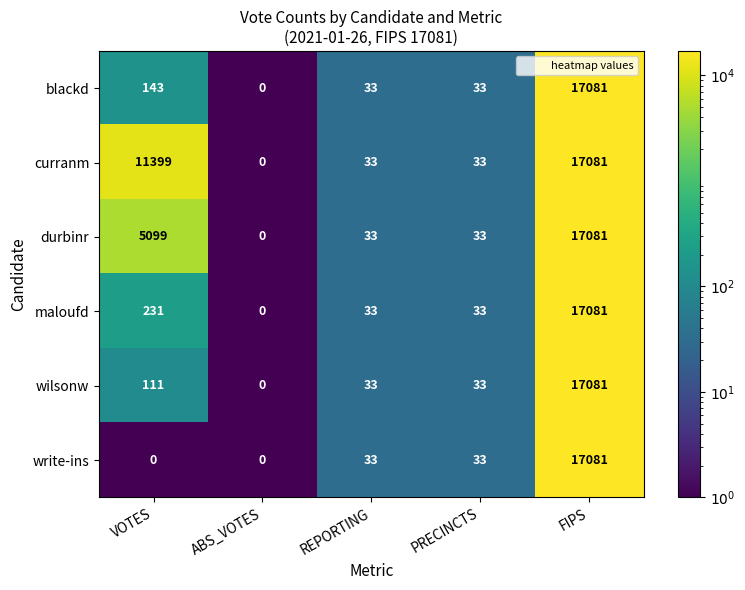

The maloufd series shows 33 at REPORTING. True or false?

True